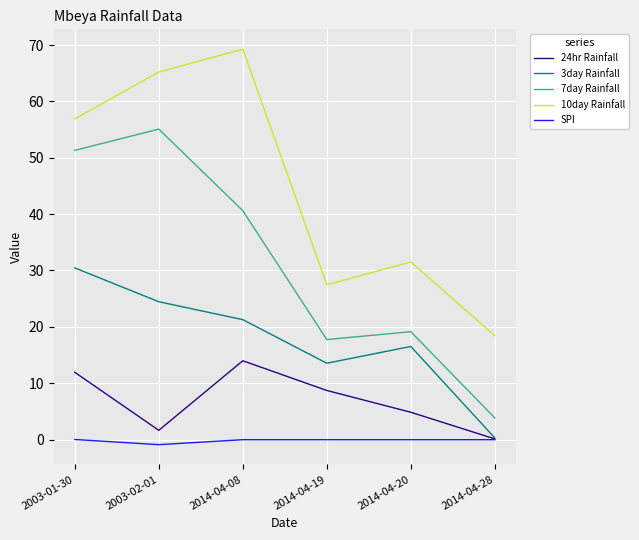

Which category has the lowest value in the 24hr Rainfall series?

2014-04-28